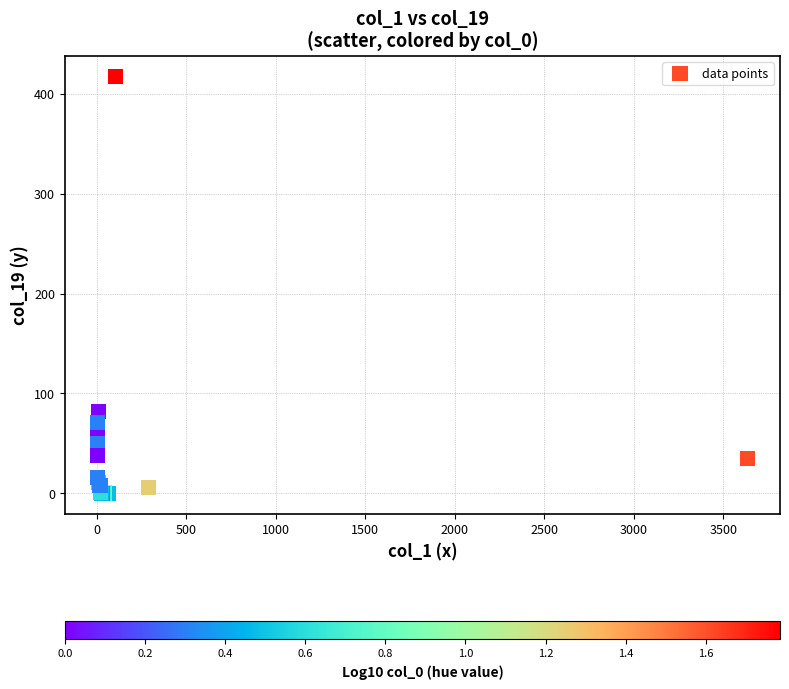

What Y value in the scatter plot is closest to 208?

82